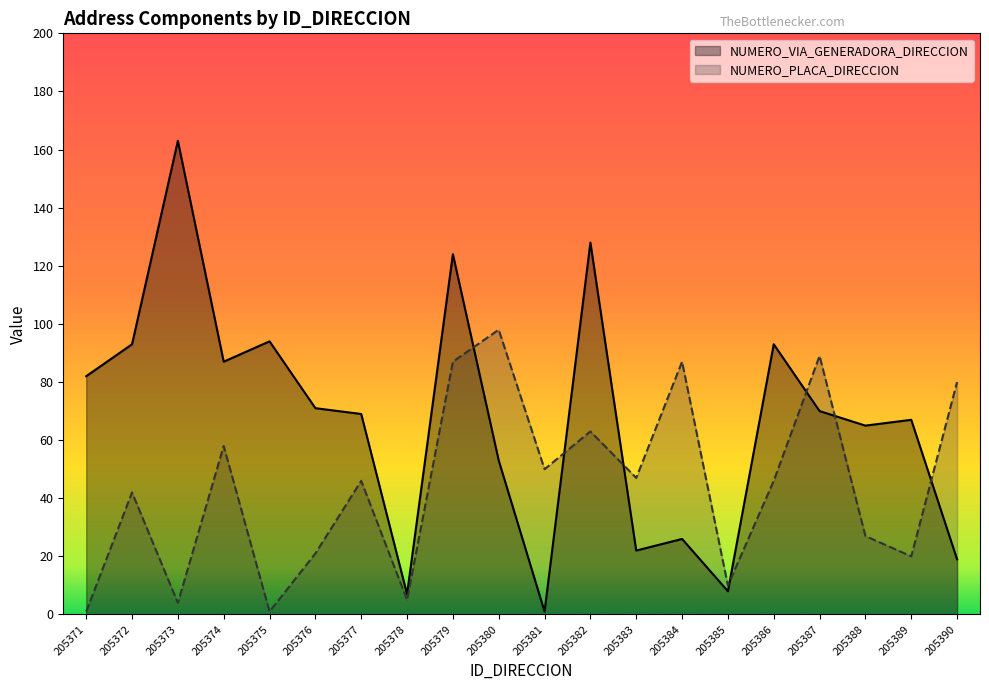

List the series in order of their peak value, highest first.

NUMERO_VIA_GENERADORA_DIRECCION, NUMERO_PLACA_DIRECCION